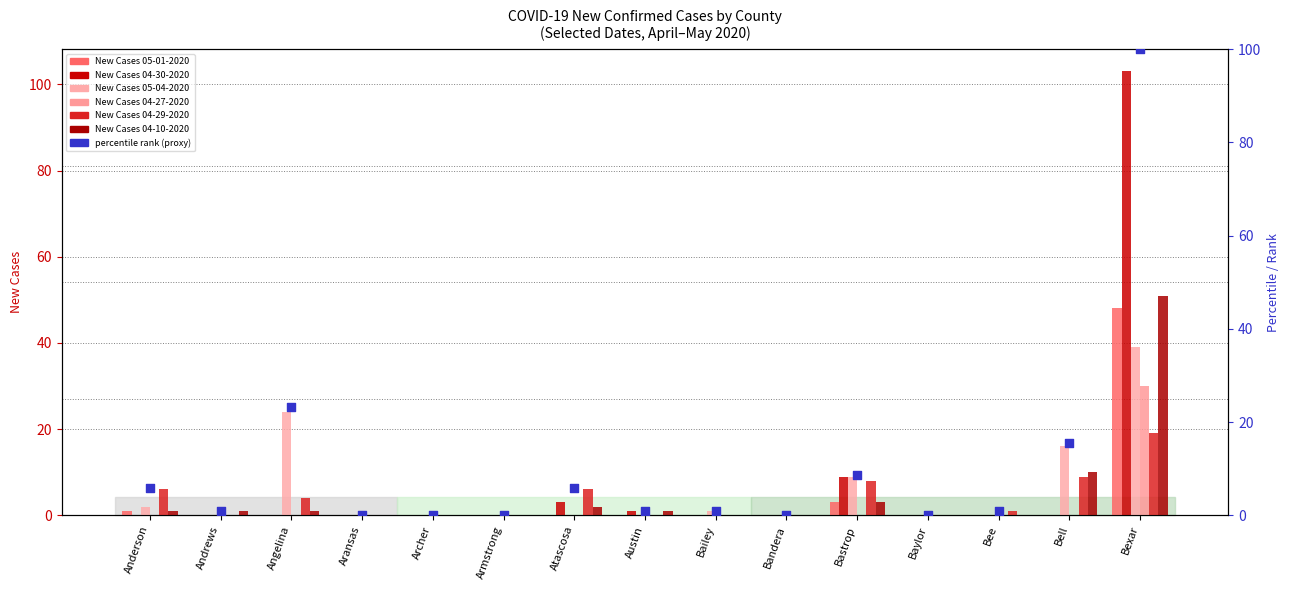

Which series has the widest spread of Y values?

New Cases 04-30-2020